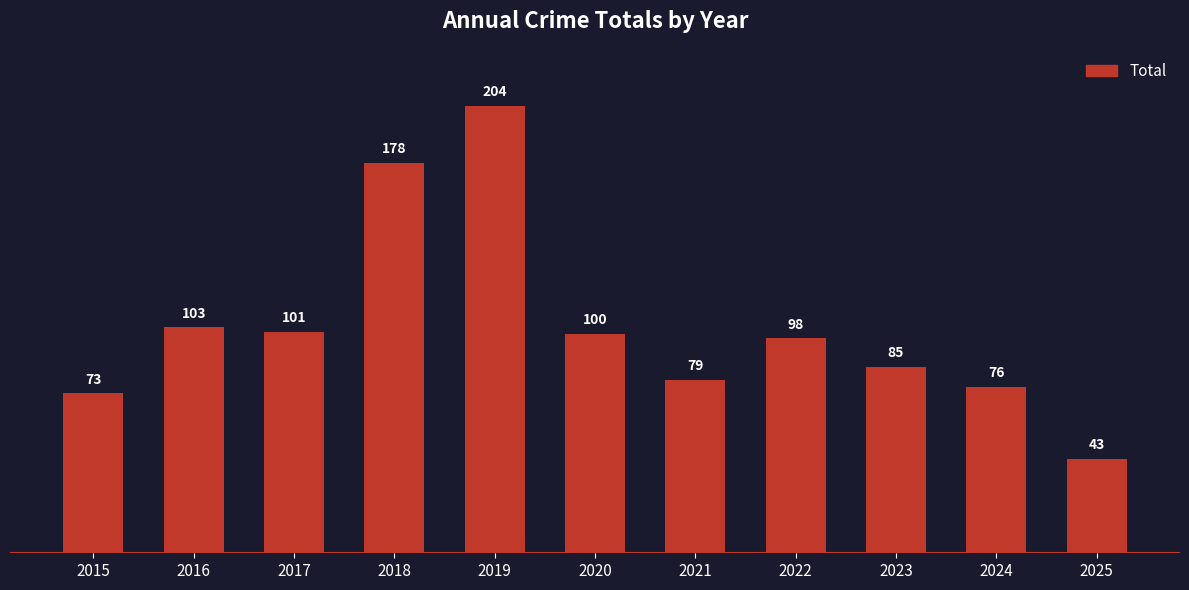

Where is the data nearest to the value 123?

2016